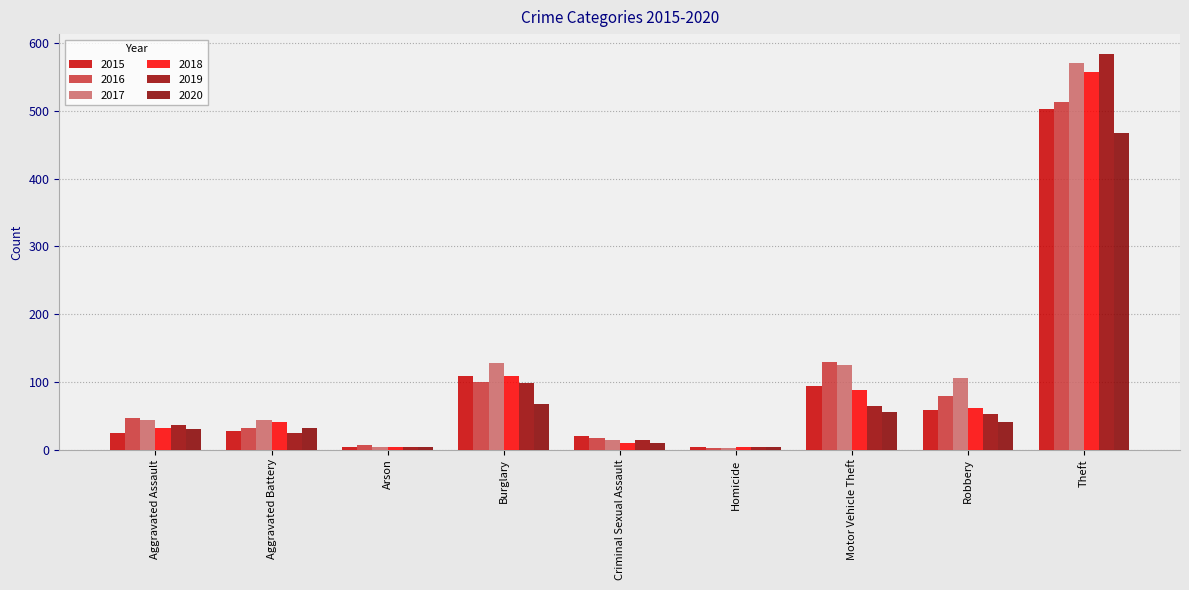

How many groups of bars are there?

9